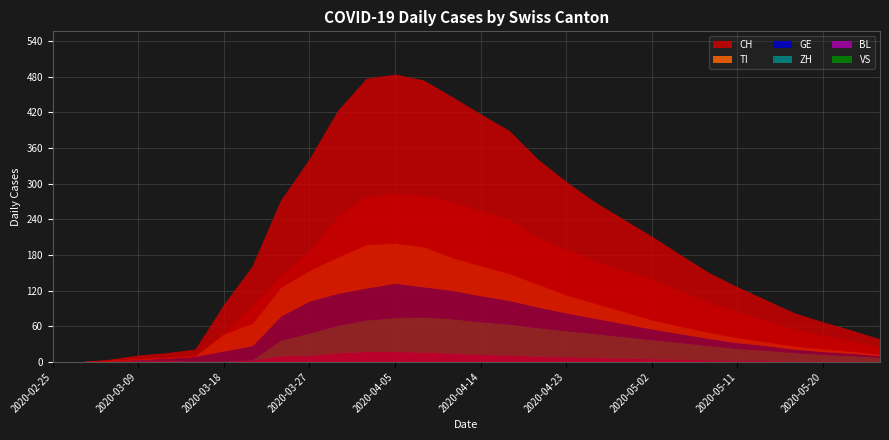

What is the total value across all series at 2020-03-24?

272